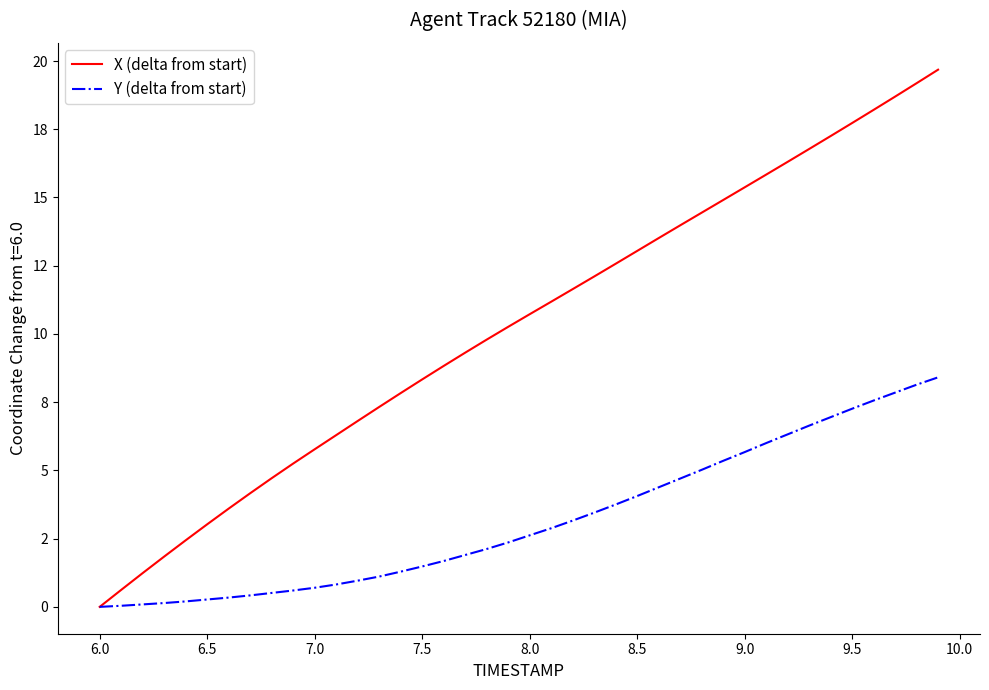

True or false: X (delta from start) and Y (delta from start) intersect in this chart.

False